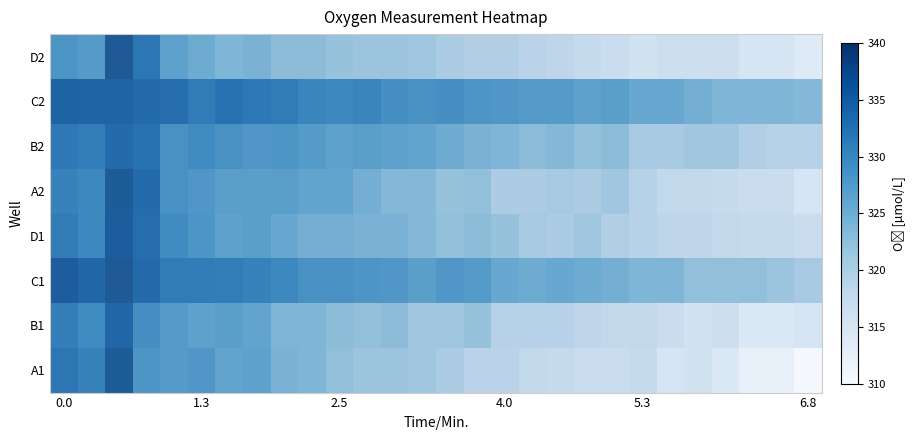

What is the difference between the second highest and minimum values in the row_7 series?

19.7